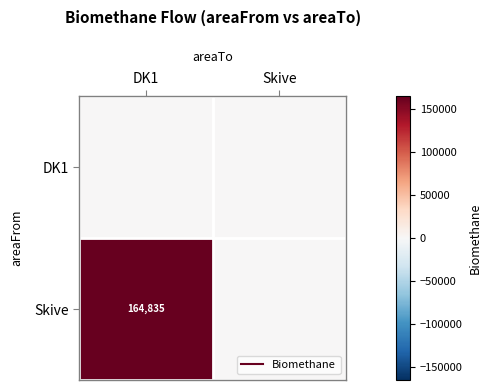

What is the difference between the Skive values at Skive and DK1?

164835.2